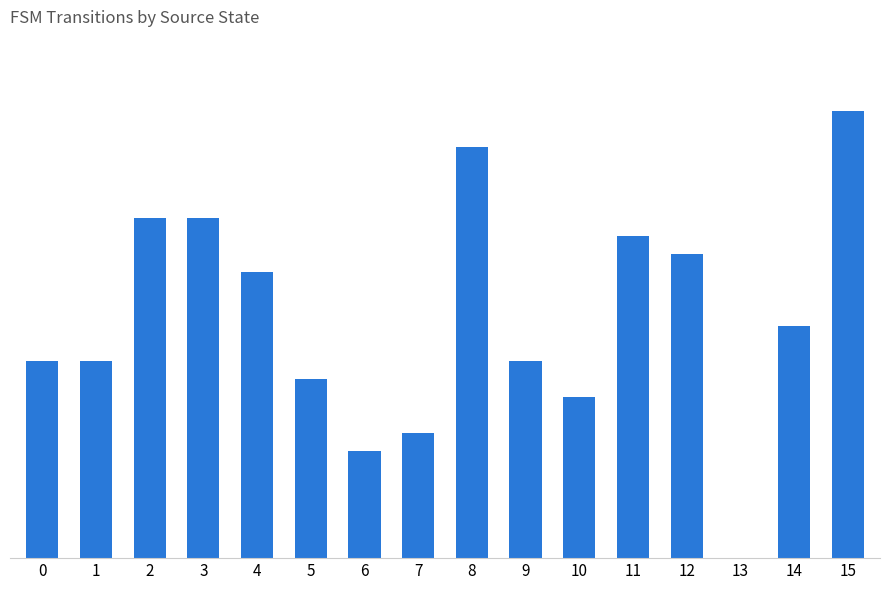

The chart shows a value of 11 at 1. True or false?

True